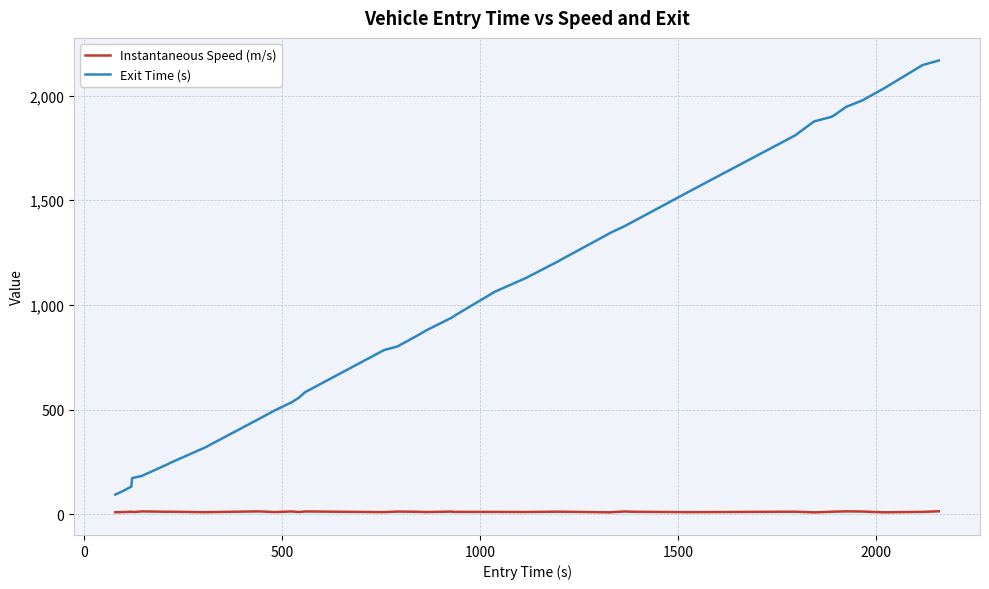

What is the difference between the maximum and minimum values in the Exit Time (s) series?

2072.2